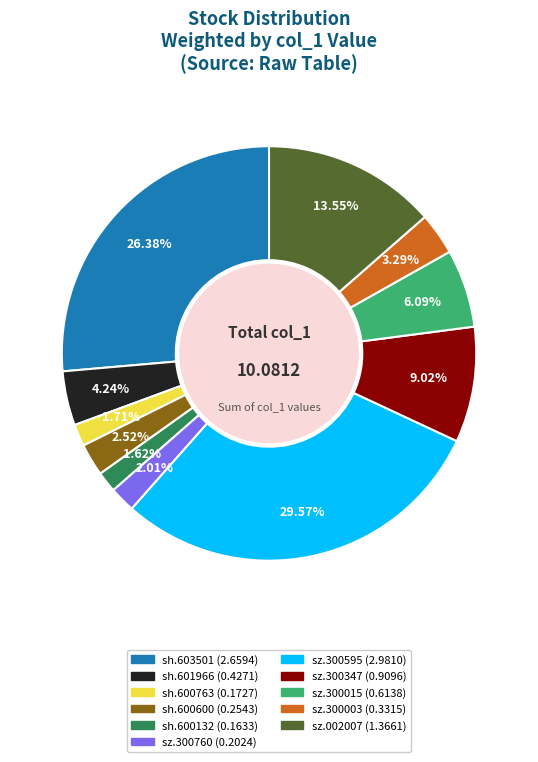

How many slices are in this pie chart?

11